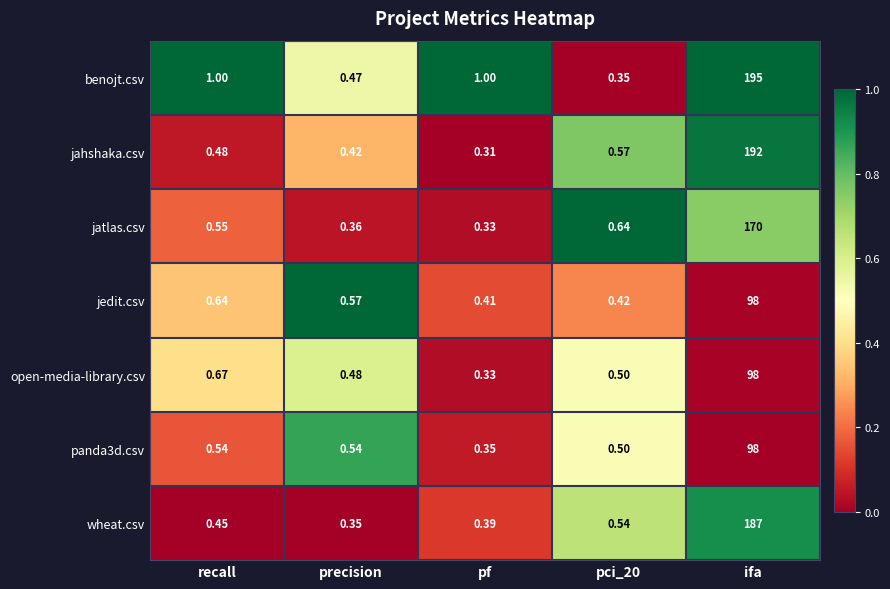

At which label is open-media-library.csv closest to 49?

recall